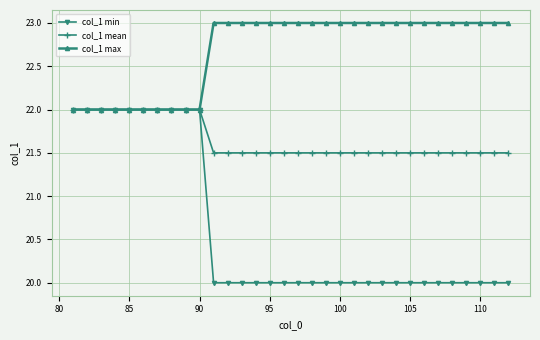

What is the greatest value displayed?

23.0